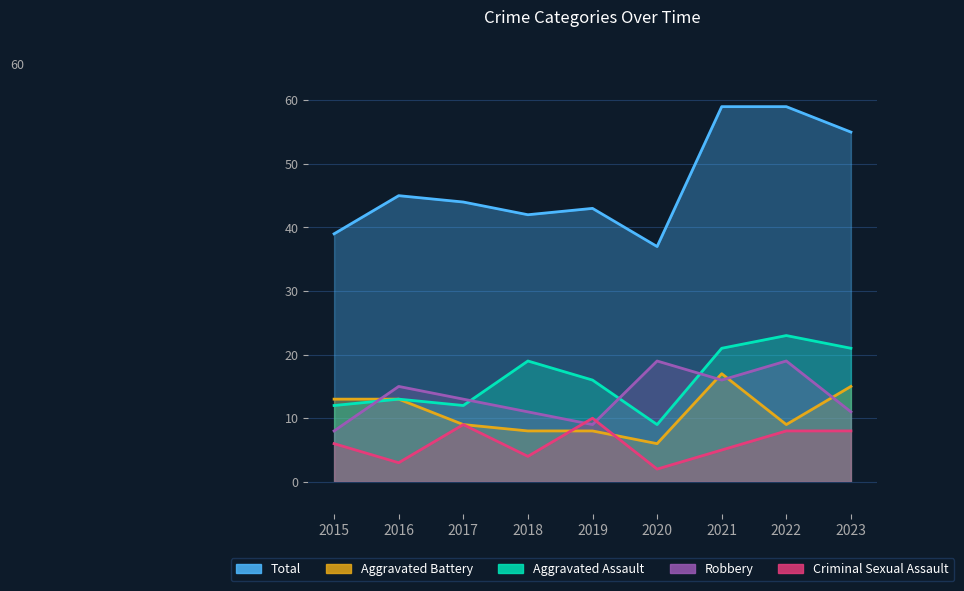

Reading left to right, list all the values displayed in this chart.

Aggravated Assault: 2015=12	2016=13	2017=12	2018=19	2019=16	2020=9	2021=21	2022=23	2023=21
Aggravated Battery: 2015=13	2016=13	2017=9	2018=8	2019=8	2020=6	2021=17	2022=9	2023=15
Criminal Sexual Assault: 2015=6	2016=3	2017=9	2018=4	2019=10	2020=2	2021=5	2022=8	2023=8
Robbery: 2015=8	2016=15	2017=13	2018=11	2019=9	2020=19	2021=16	2022=19	2023=11
Total: 2015=39	2016=45	2017=44	2018=42	2019=43	2020=37	2021=59	2022=59	2023=55